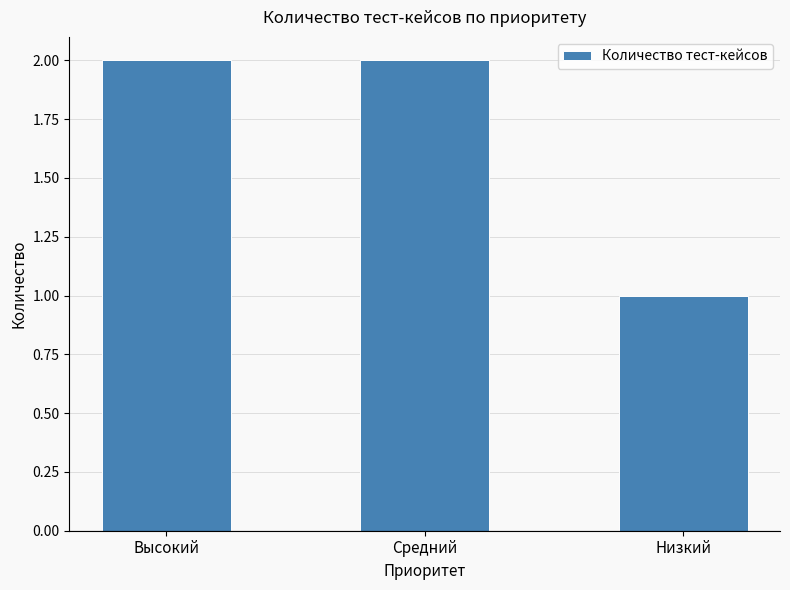

True or false: the data shows 0 at Низкий.

False